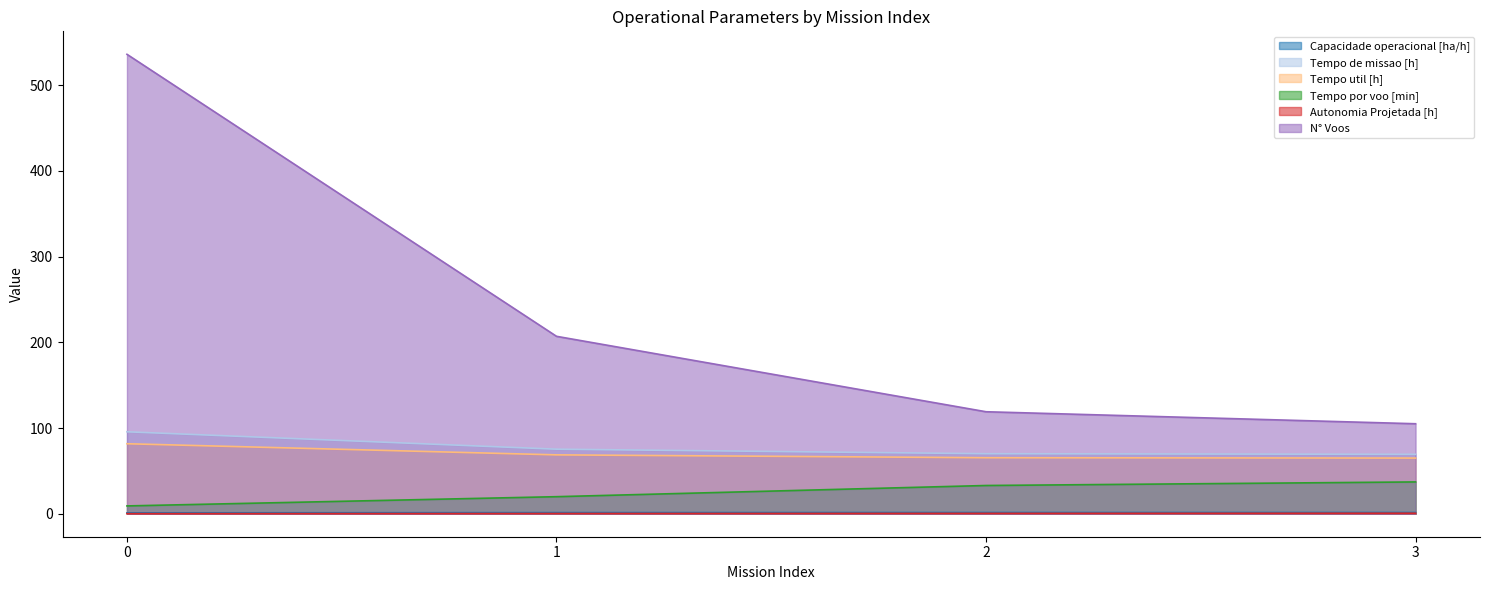

Count the Capacidade operacional [ha/h] values in the range 1 to 2.

4